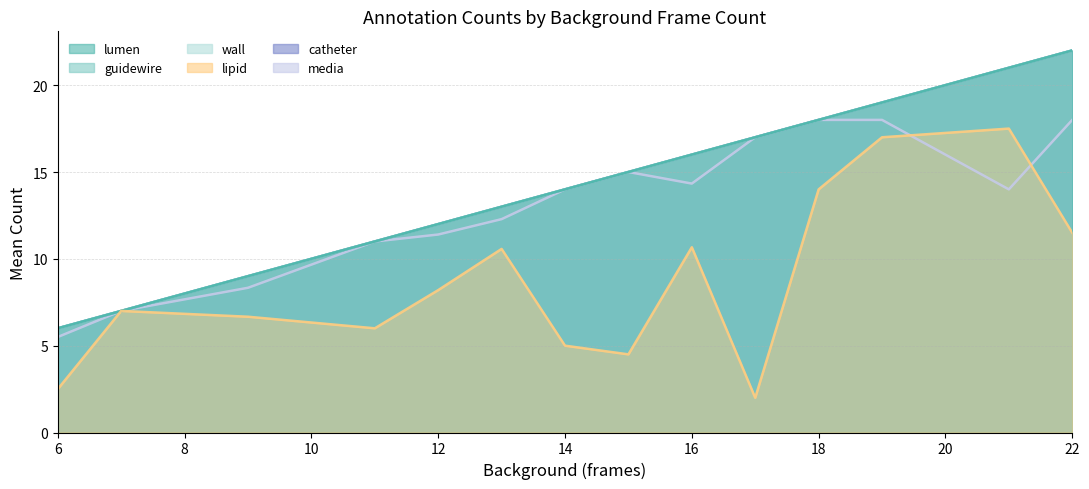

Does the chart have visible grid lines?

Yes